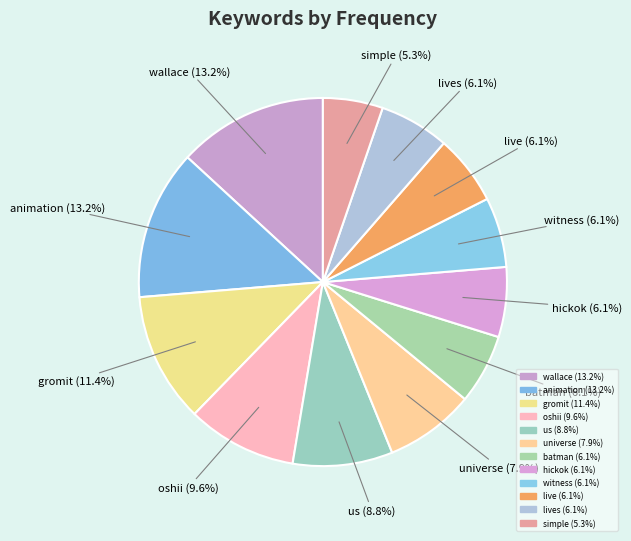

How many segments does this pie chart have?

12